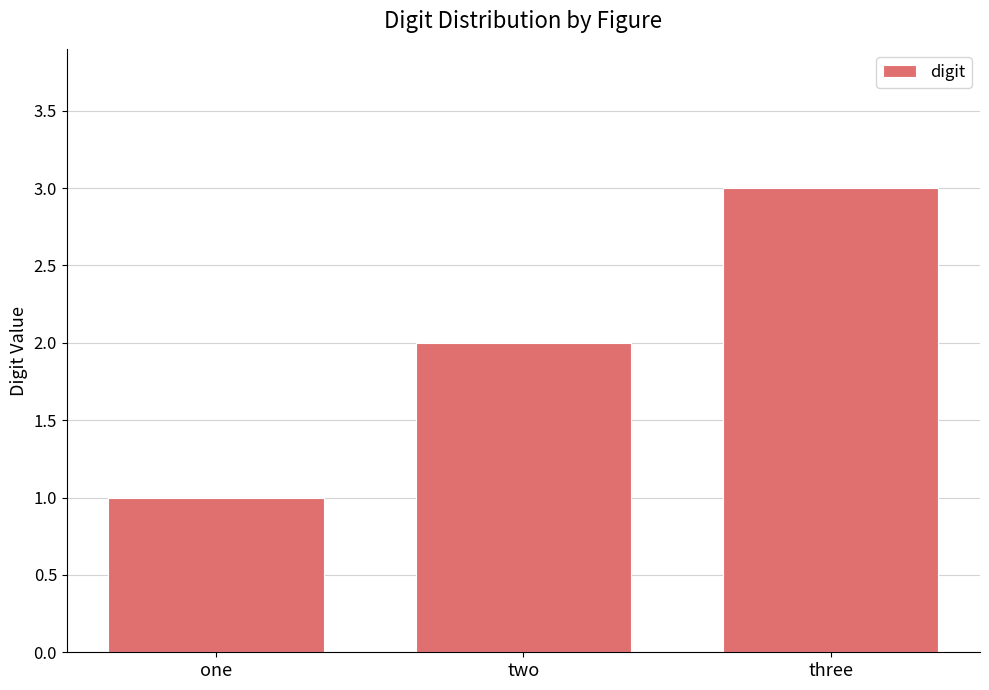

Which category has the highest value across all series?

three